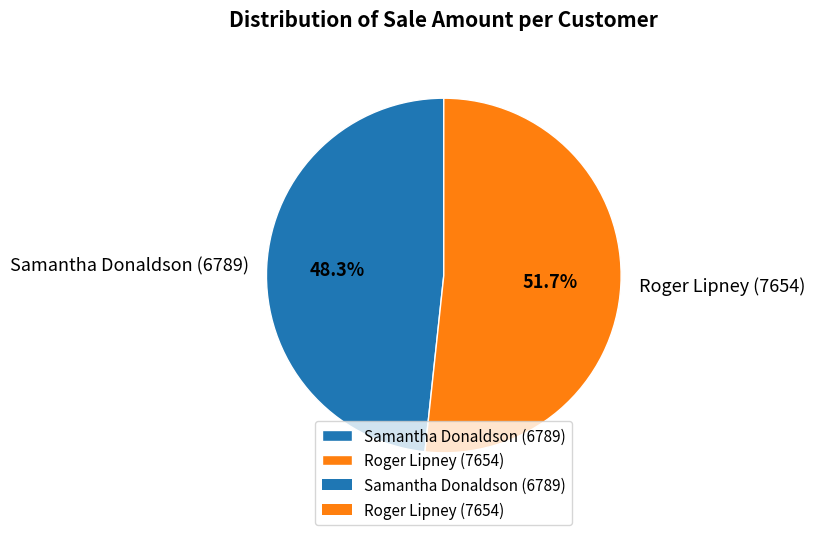

Which slice represents more than half of the pie?

Roger Lipney (7654)